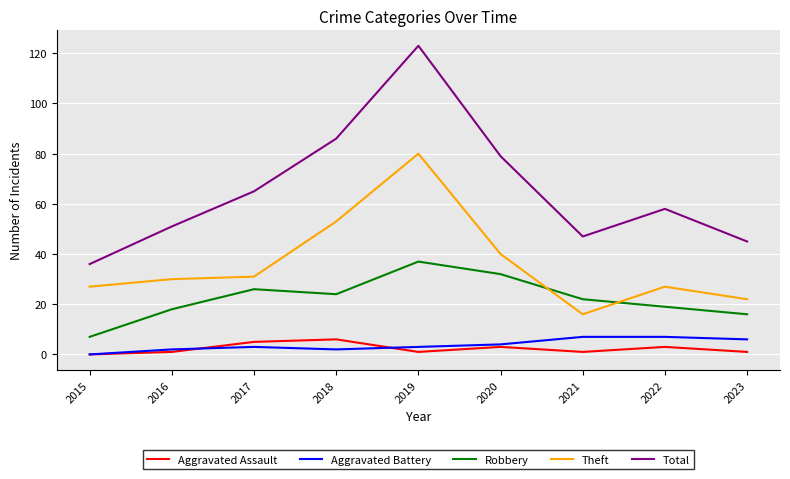

Reading left to right, list all the values displayed in this chart.

Aggravated Assault: 2015=0	2016=1	2017=5	2018=6	2019=1	2020=3	2021=1	2022=3	2023=1
Aggravated Battery: 2015=0	2016=2	2017=3	2018=2	2019=3	2020=4	2021=7	2022=7	2023=6
Robbery: 2015=7	2016=18	2017=26	2018=24	2019=37	2020=32	2021=22	2022=19	2023=16
Theft: 2015=27	2016=30	2017=31	2018=53	2019=80	2020=40	2021=16	2022=27	2023=22
Total: 2015=36	2016=51	2017=65	2018=86	2019=123	2020=79	2021=47	2022=58	2023=45